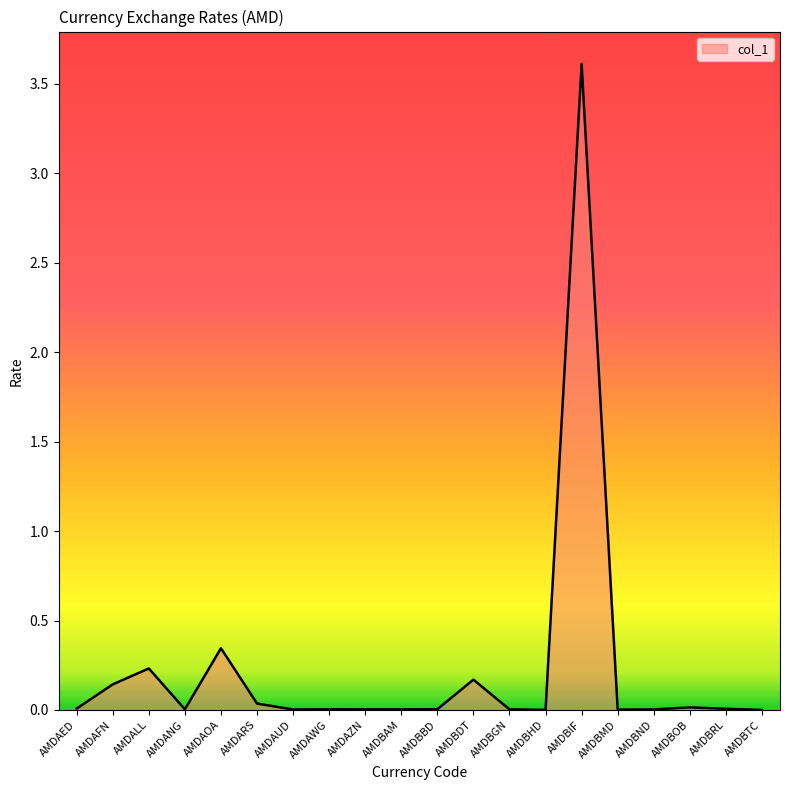

What is the sum of all values?

4.6